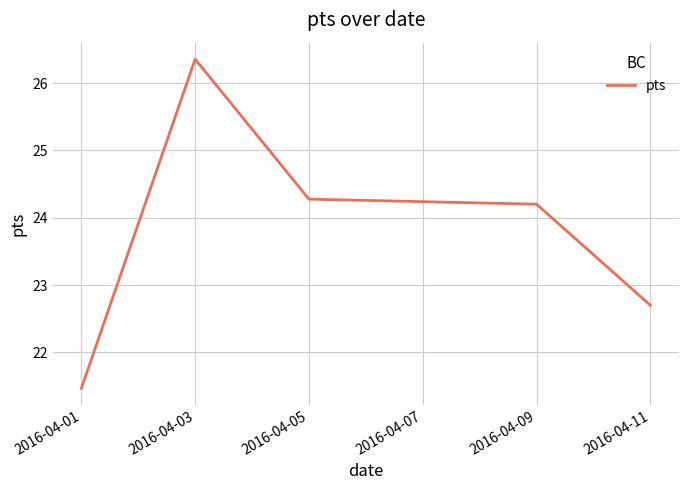

List the labels in order of value, largest first.

2016-04-03, 2016-04-05, 2016-04-09, 2016-04-11, 2016-04-01